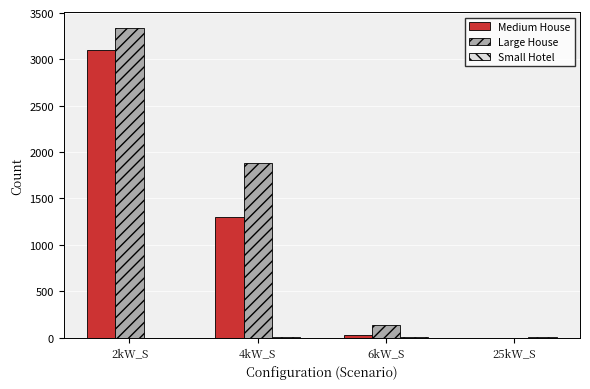

What is the greatest value displayed?

3340